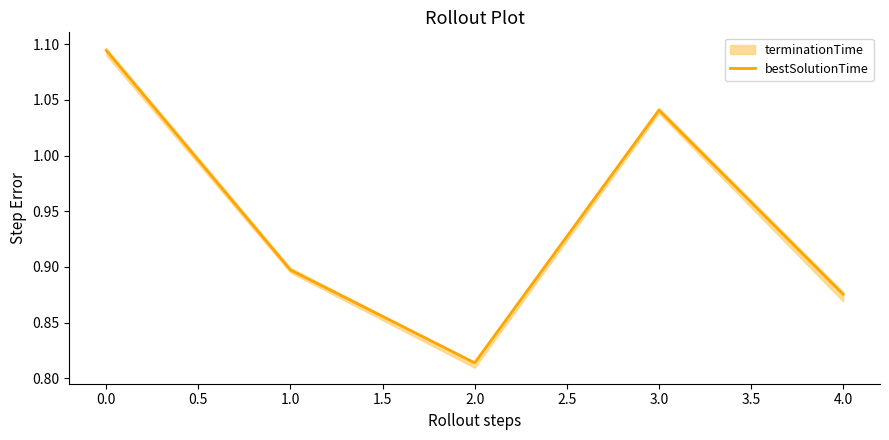

How many points are lower than both their immediate neighbors (excluding endpoints)?

1